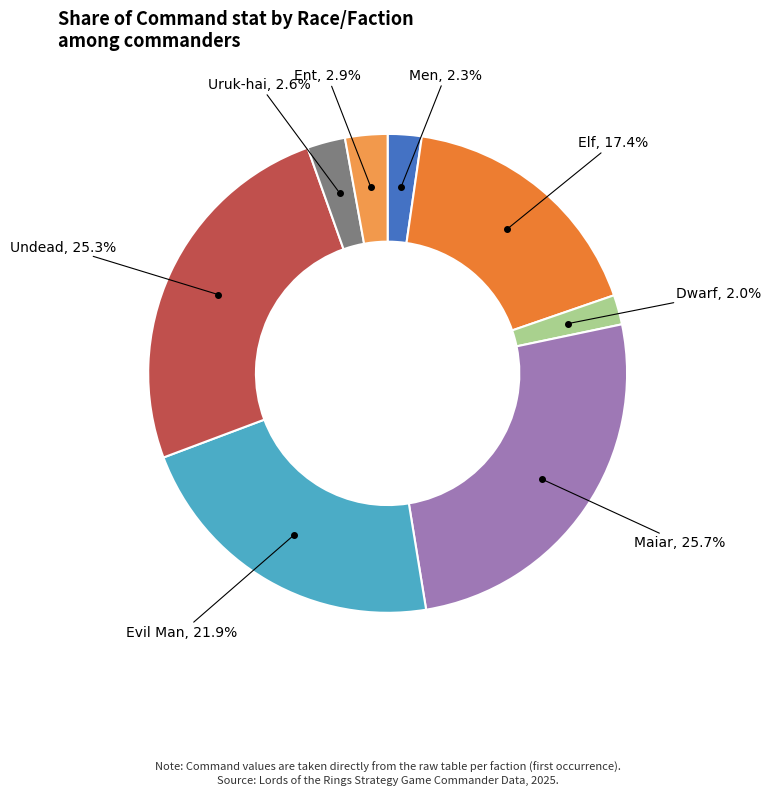

Which has a higher value, Maiar or Dwarf?

Maiar